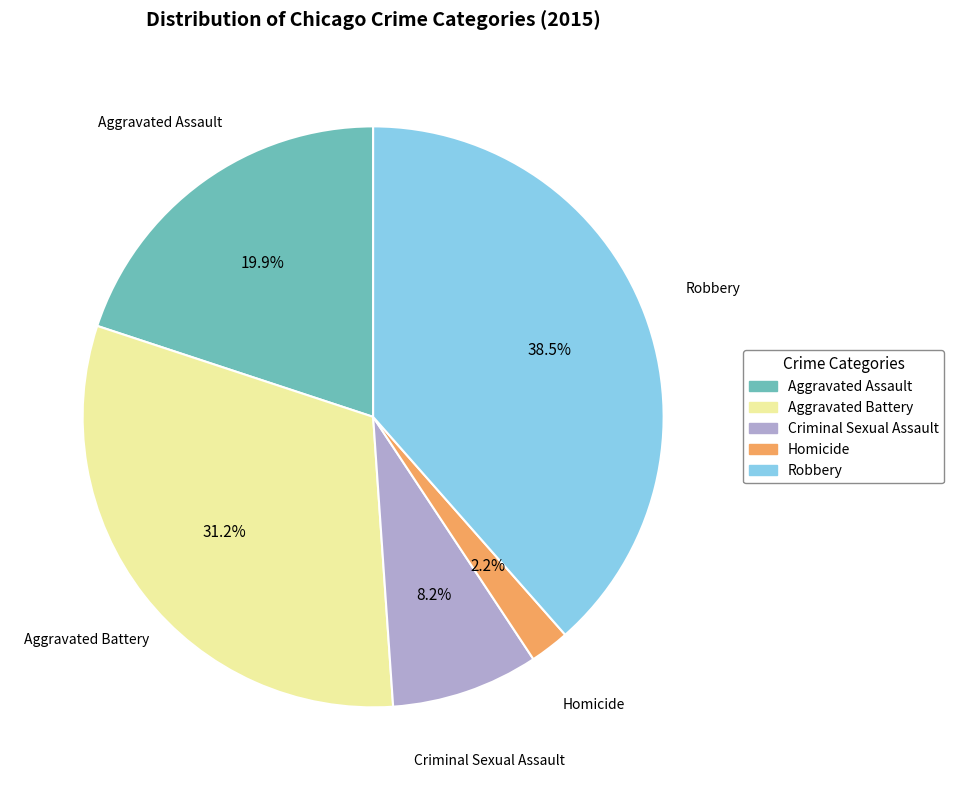

Does any single category account for the majority?

No